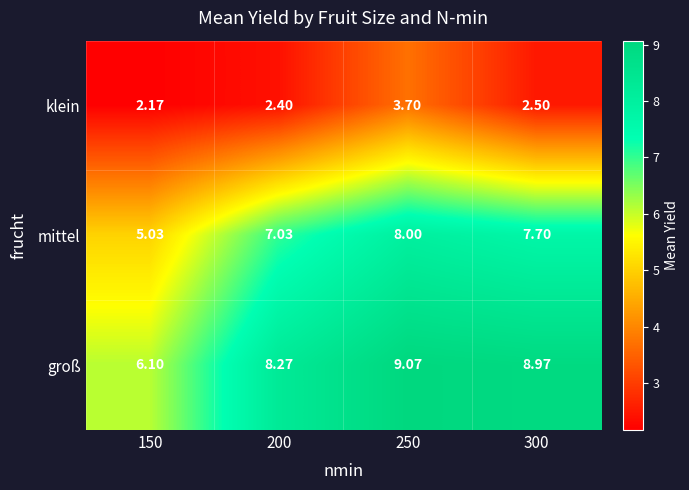

At 250, list the series in order from smallest to largest.

klein, mittel, groß